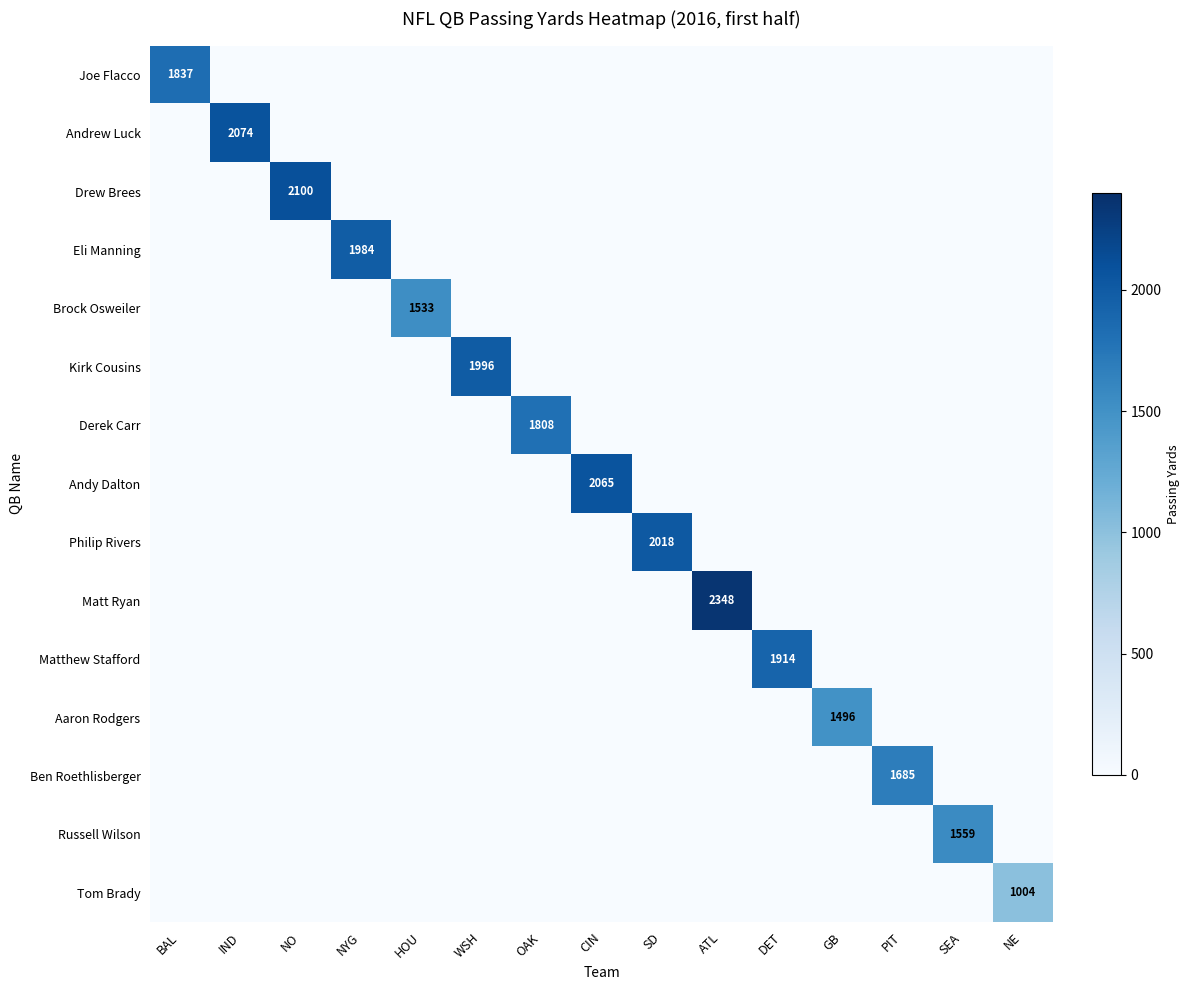

What is the total value across all series at IND?

2074